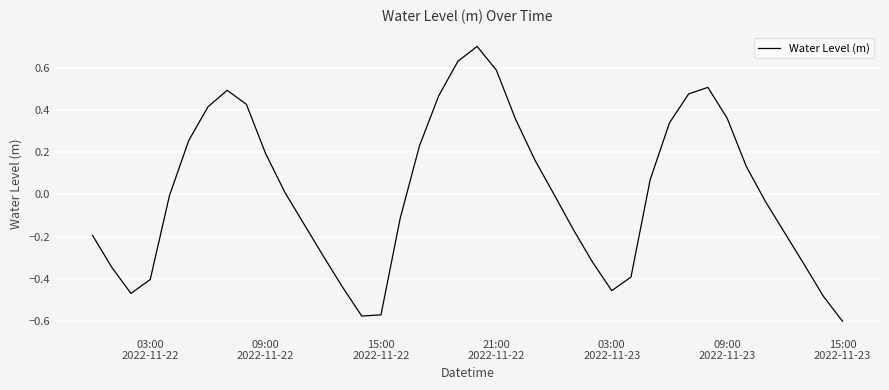

How many interior local peaks (higher than both neighbors) does the data have?

3